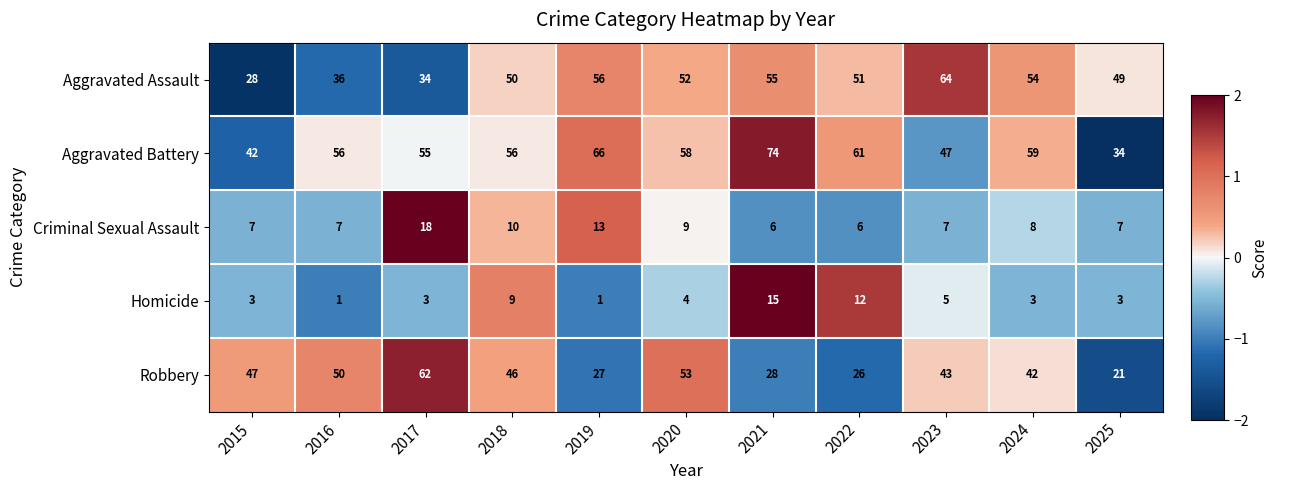

What is the total value across all series at 2018?

171